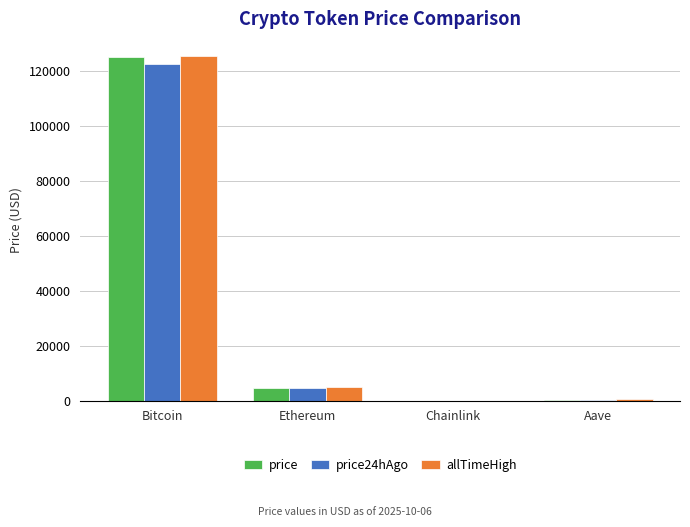

The value of allTimeHigh at Bitcoin is 196020.6. True or false?

False